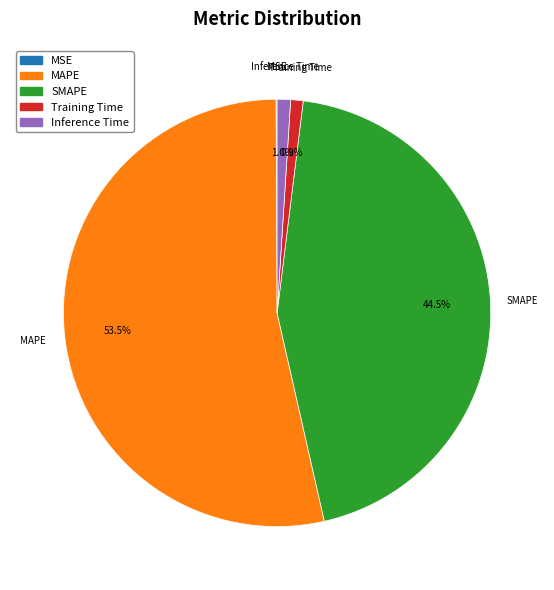

Which category has the biggest portion of the pie?

MAPE